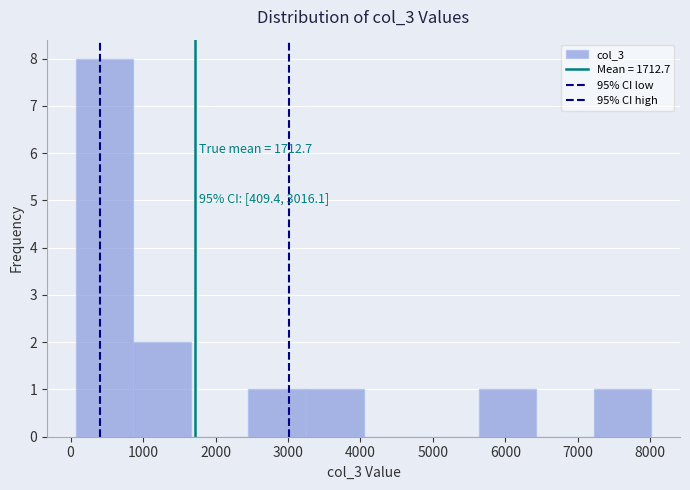

Over which range of the x-axis is the bar tallest?

100 to 900